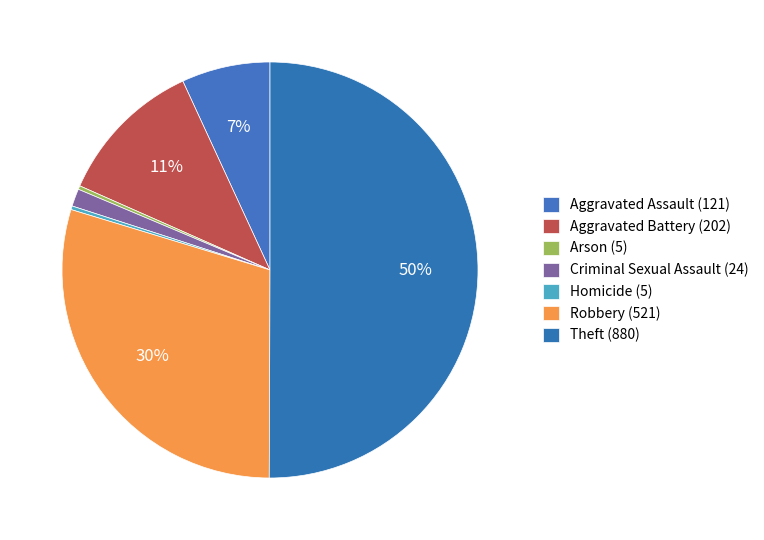

Which slice is the smallest?

Arson